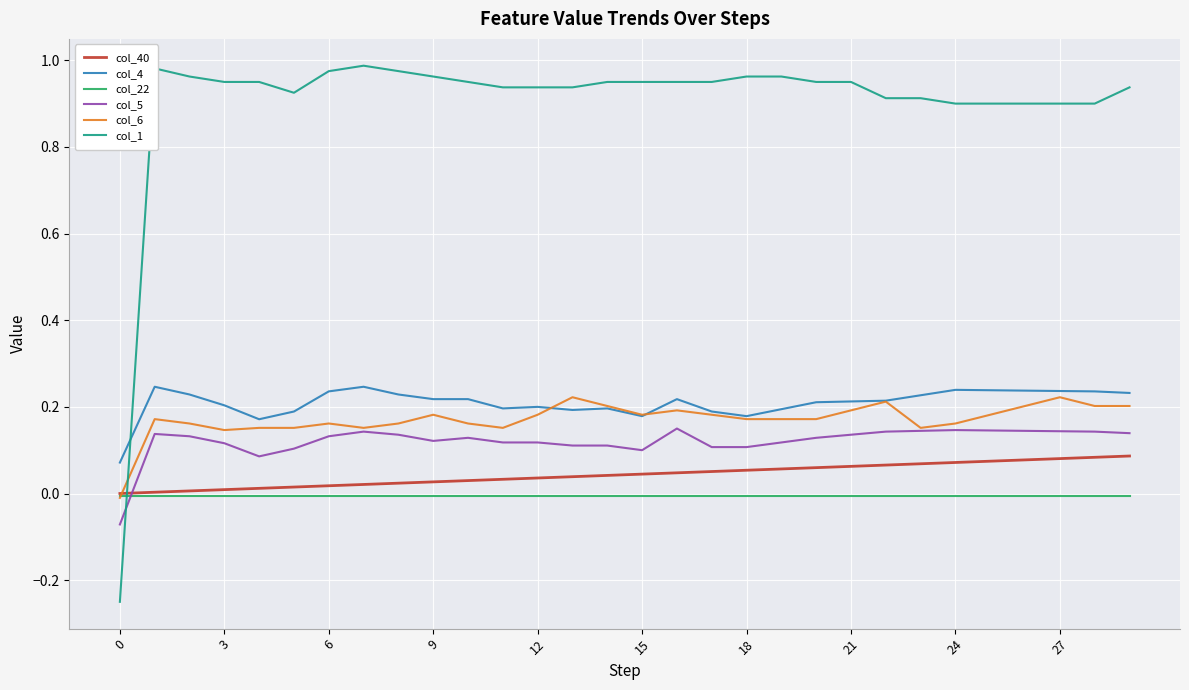

Which series has the largest total across all categories?

col_1